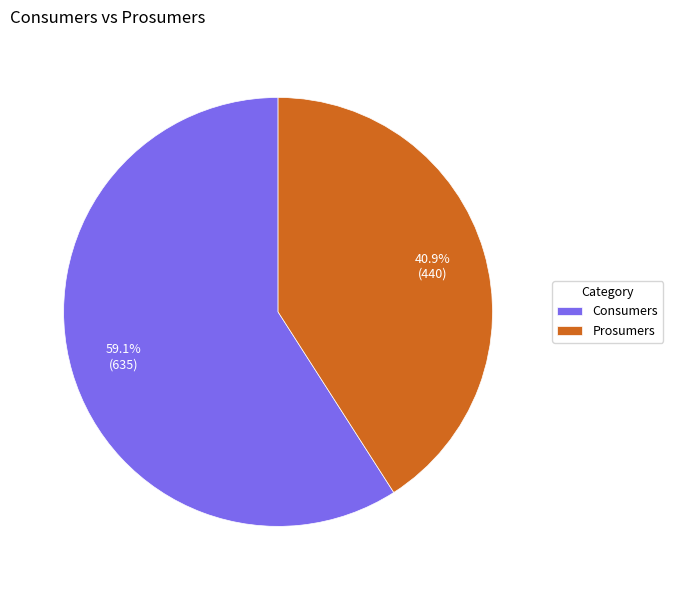

Is it true that Prosumers is 41% of the pie?

True